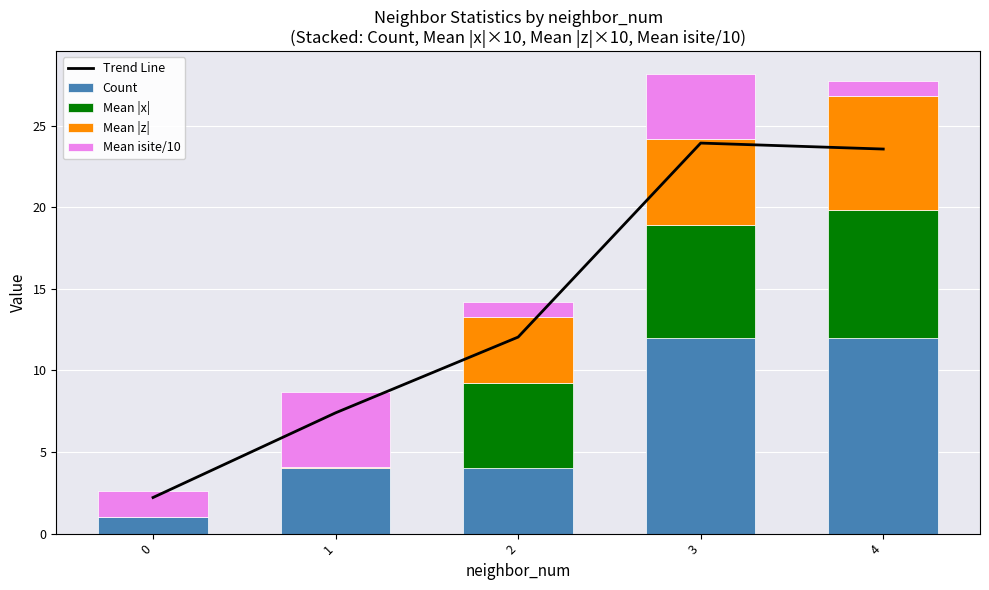

What is the highest value of the Mean |x| series?

7.8